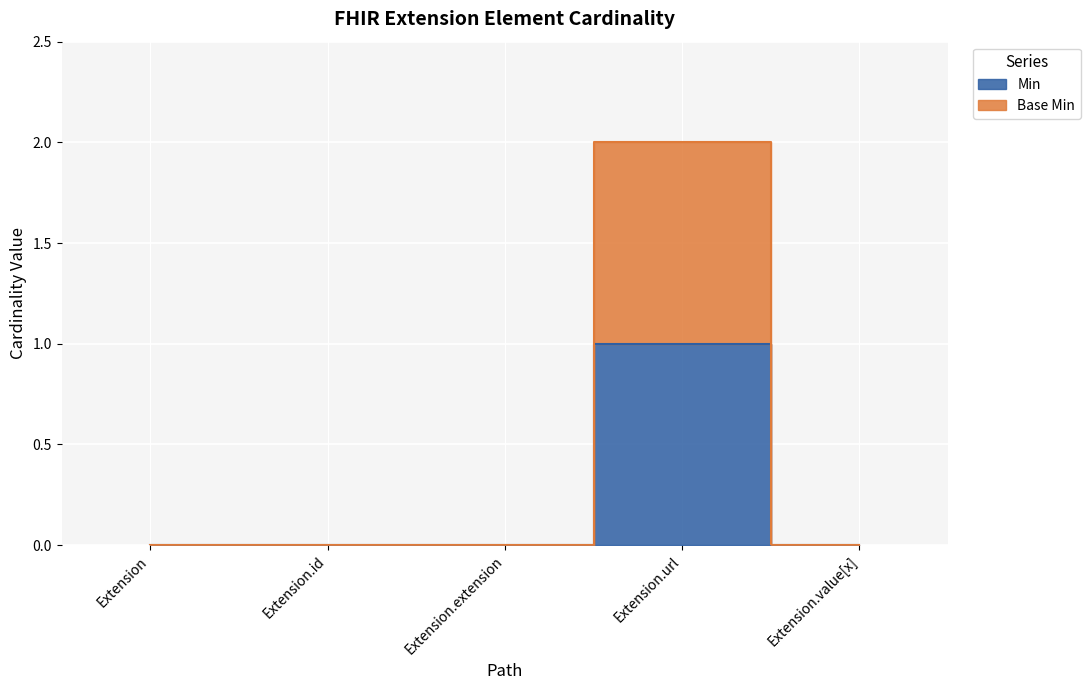

What are all the series names shown in the legend?

Min, Base Min